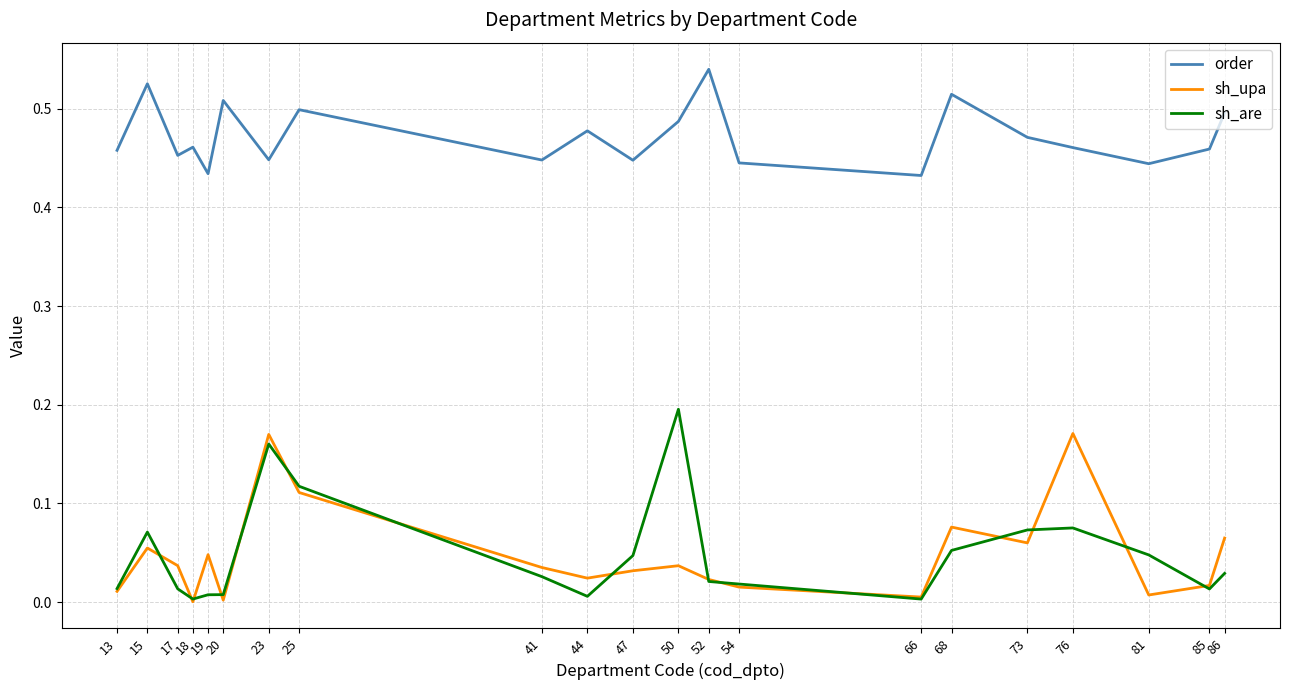

True or false: sh_upa and order cross at least once.

False